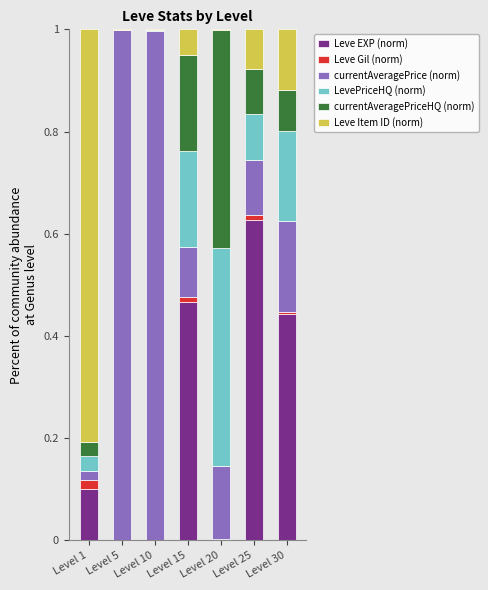

At which label does Leve EXP (norm) reach its peak?

Level 25